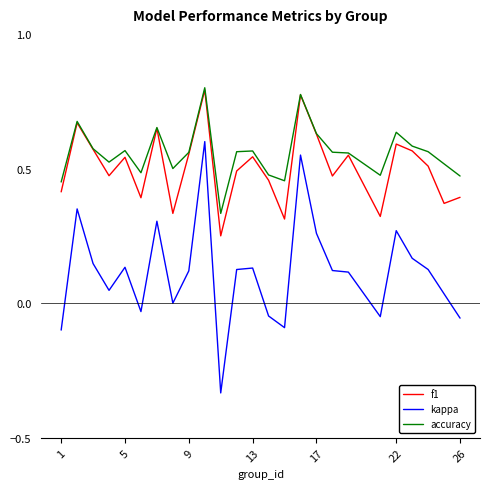

True or false: f1 and kappa cross at least once.

False